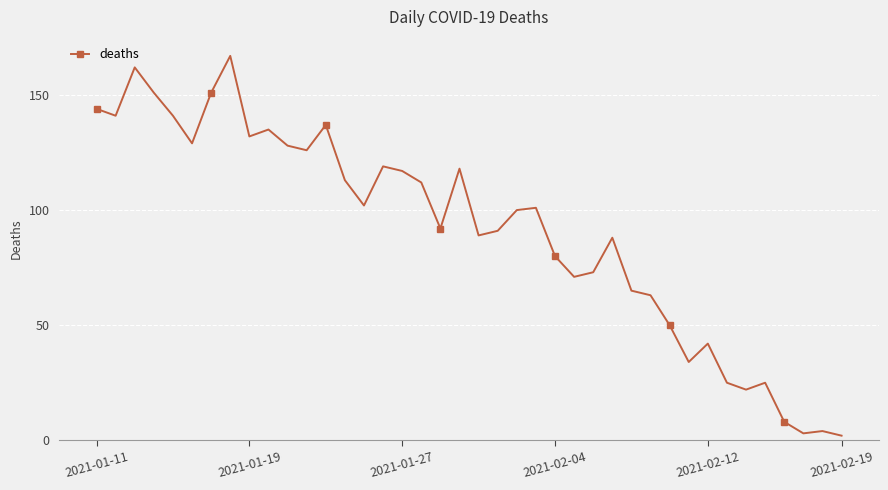

True or false: the data has more than 1 interior local peaks.

True